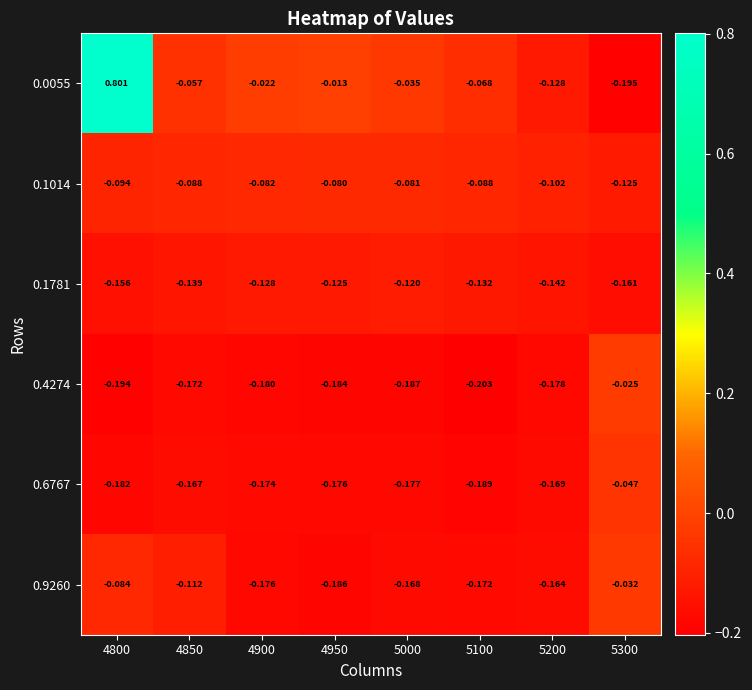

Is the value of 0.6767 at 4950 greater than the value of 0.9260 at 5000?

No